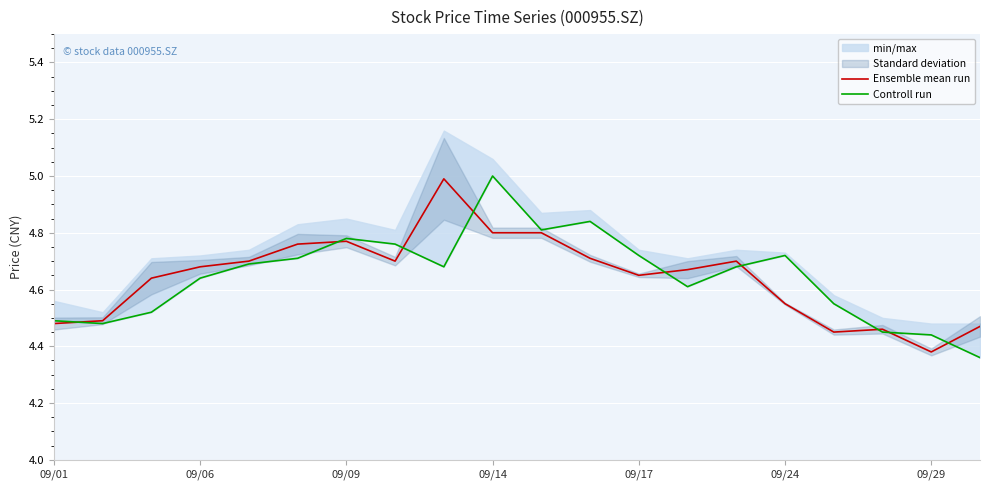

Rank the series by their average value, from lowest to highest.

Ensemble mean run, Controll run